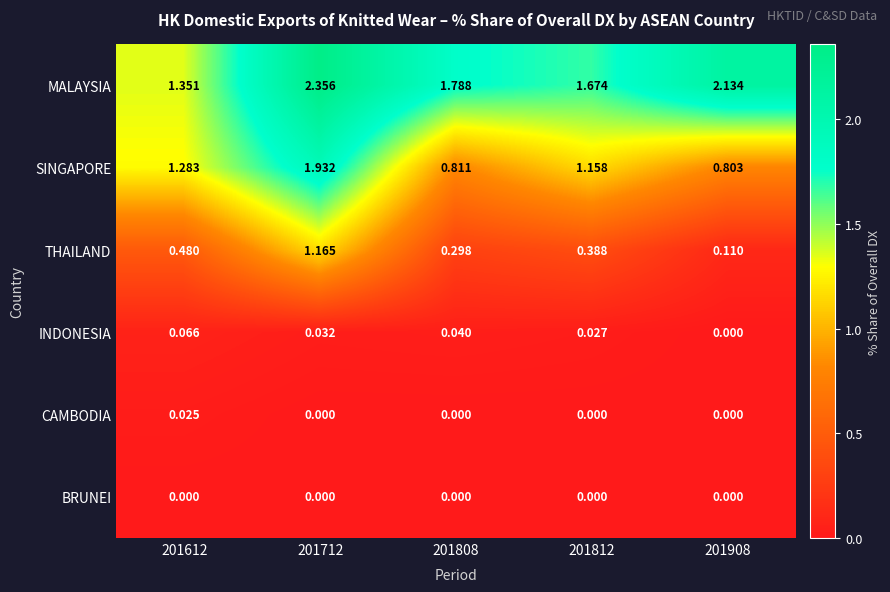

Is the value of INDONESIA at 201908 greater than the value of SINGAPORE at 201712?

No